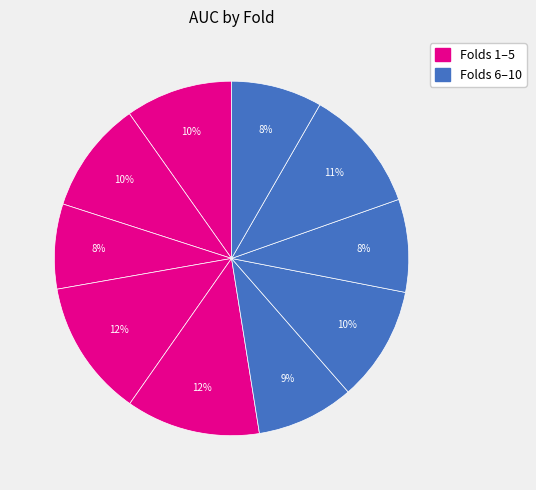

How many slices are in this pie chart?

10